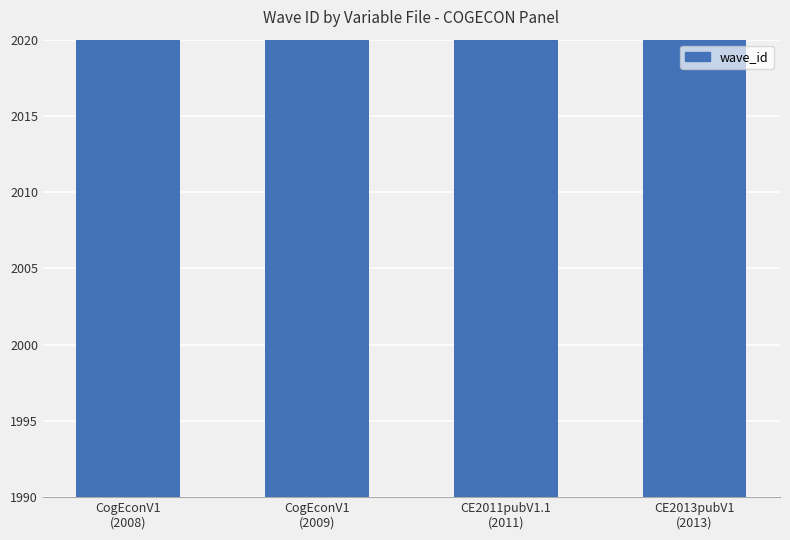

List the labels in order of value, smallest first.

CogEconV1
(2008), CogEconV1
(2009), CE2011pubV1.1
(2011), CE2013pubV1
(2013)